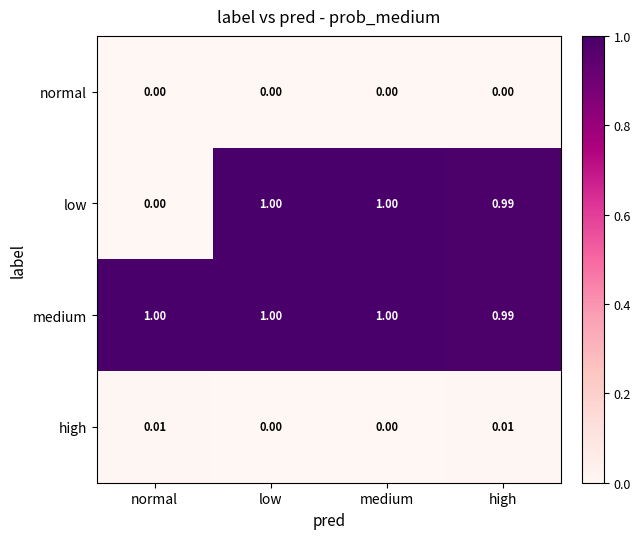

At how many categories does at least one series exceed 0?

4